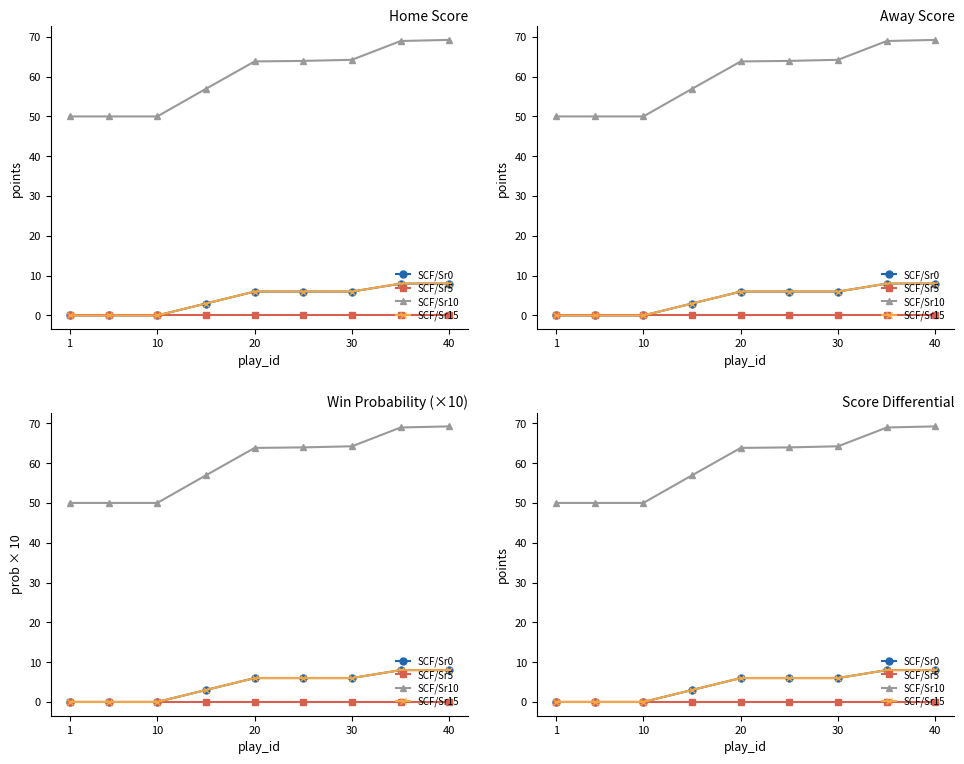

What is the label of the 1st point from the left?

1